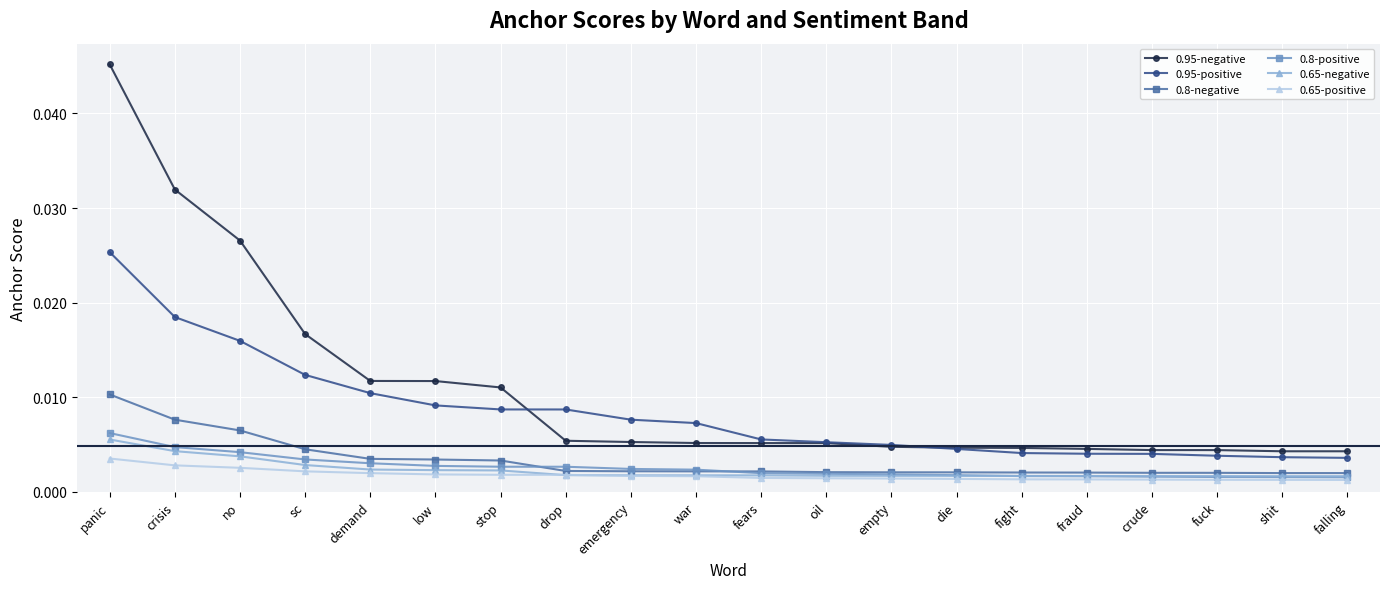

Which label corresponds to the largest value in the chart?

panic